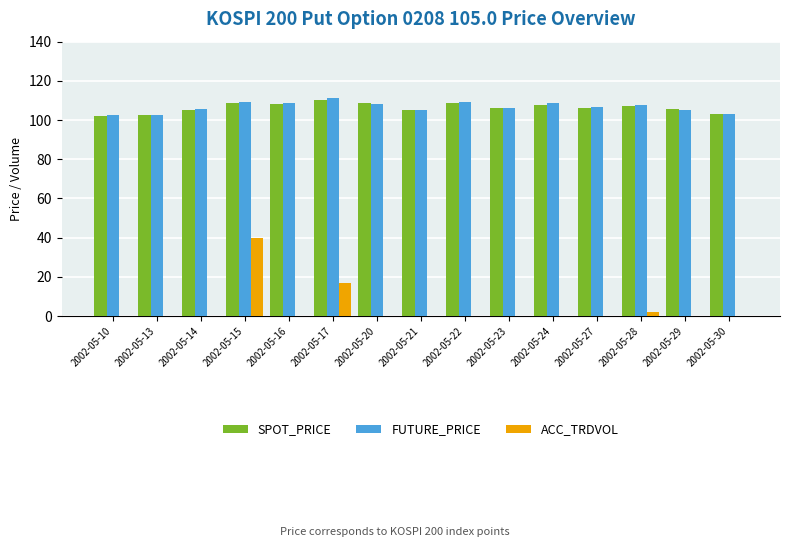

At which category is the sum across all series the highest?

2002-05-15